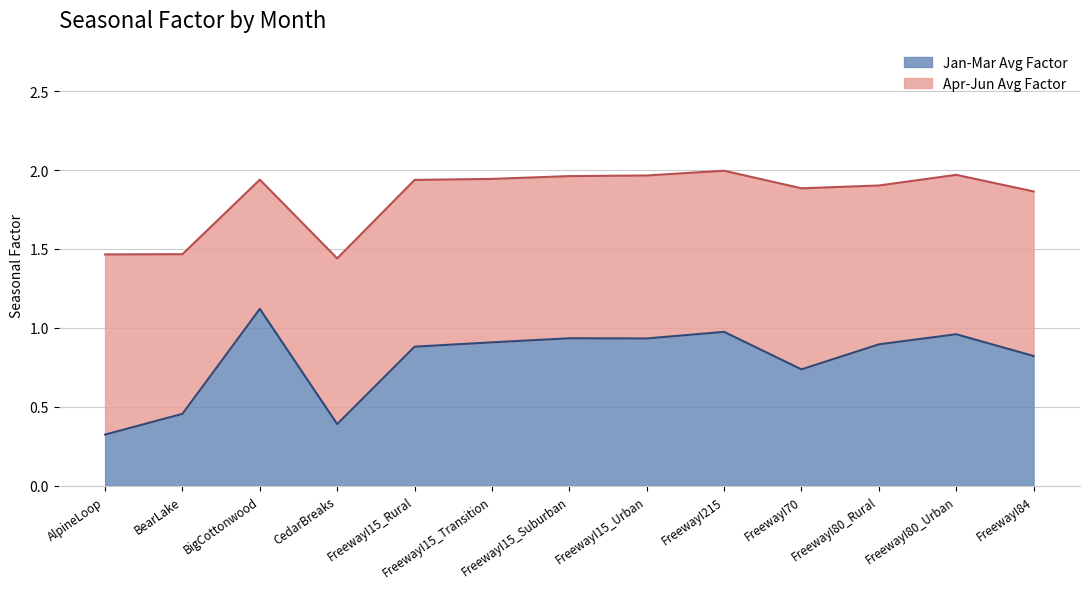

Is it true that Jan-Mar Avg Factor equals 0.3 at FreewayI15_Rural?

False